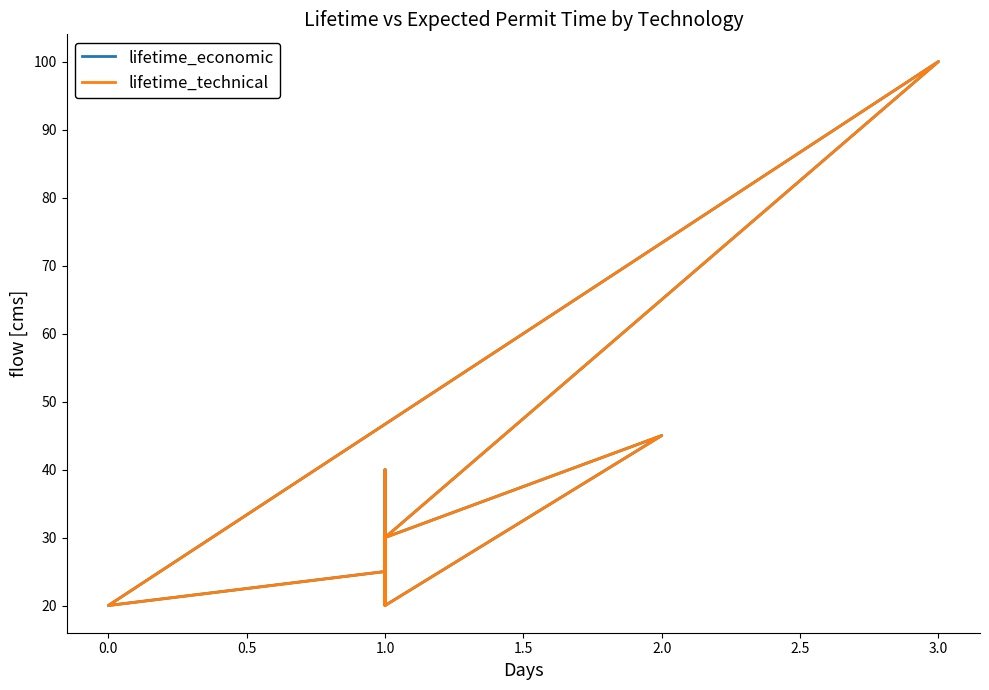

What are all the series names shown in the legend?

lifetime_economic, lifetime_technical